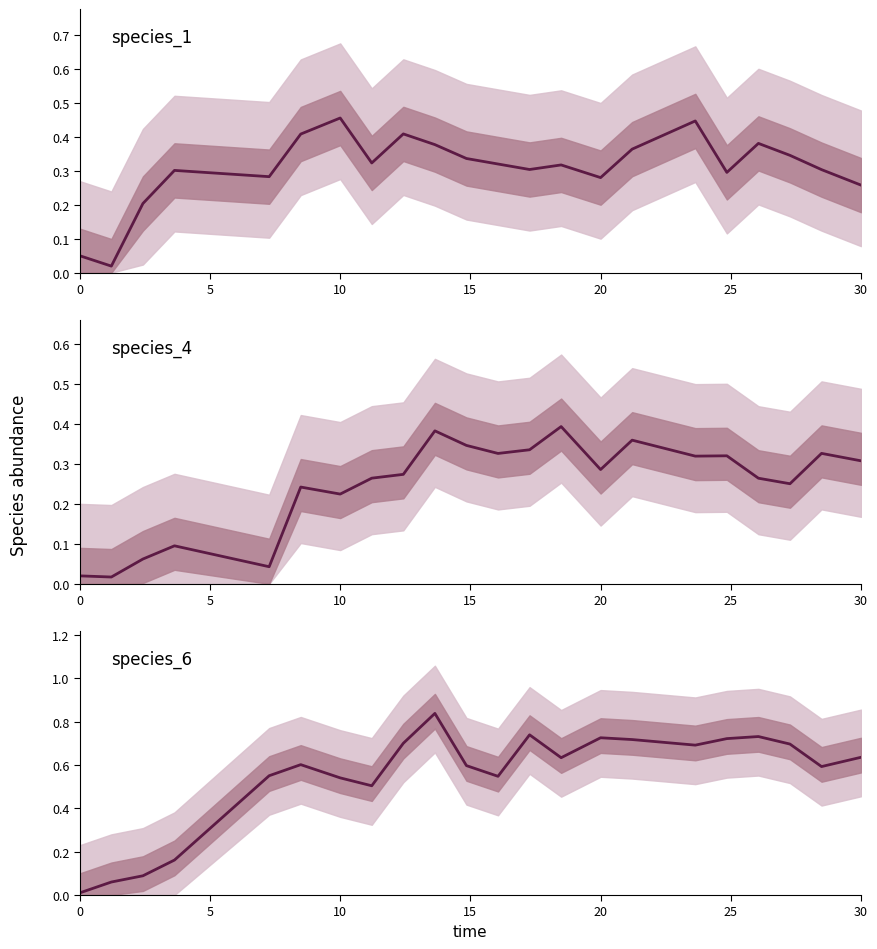

Reading left to right, transcribe all the data shown in this chart.

species_1: 0.1	0.0	0.2	0.3	0.3	0.4	0.5	0.3	0.4	0.4	0.3	0.3	0.3	0.3	0.3	0.4	0.4	0.3	0.4	0.3	0.3	0.3
species_4: 0.0	0.0	0.1	0.1	0.0	0.2	0.2	0.3	0.3	0.4	0.3	0.3	0.3	0.4	0.3	0.4	0.3	0.3	0.3	0.3	0.3	0.3
species_6: 0.0	0.1	0.1	0.2	0.6	0.6	0.5	0.5	0.7	0.8	0.6	0.5	0.7	0.6	0.7	0.7	0.7	0.7	0.7	0.7	0.6	0.6